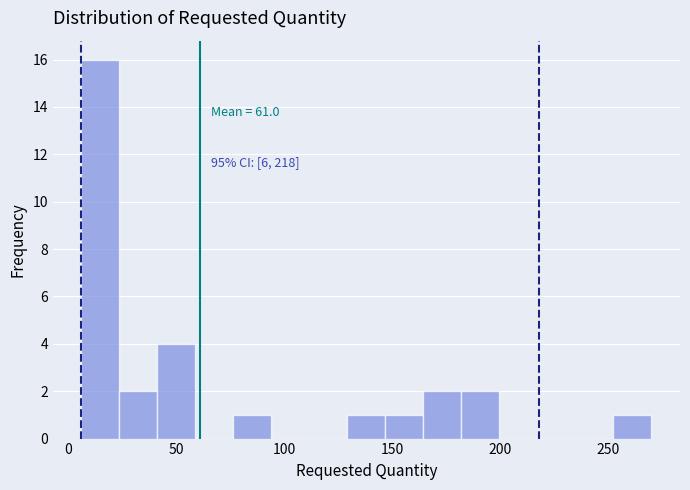

Read against the x-axis, roughly where is the centre of the tallest bar?

15